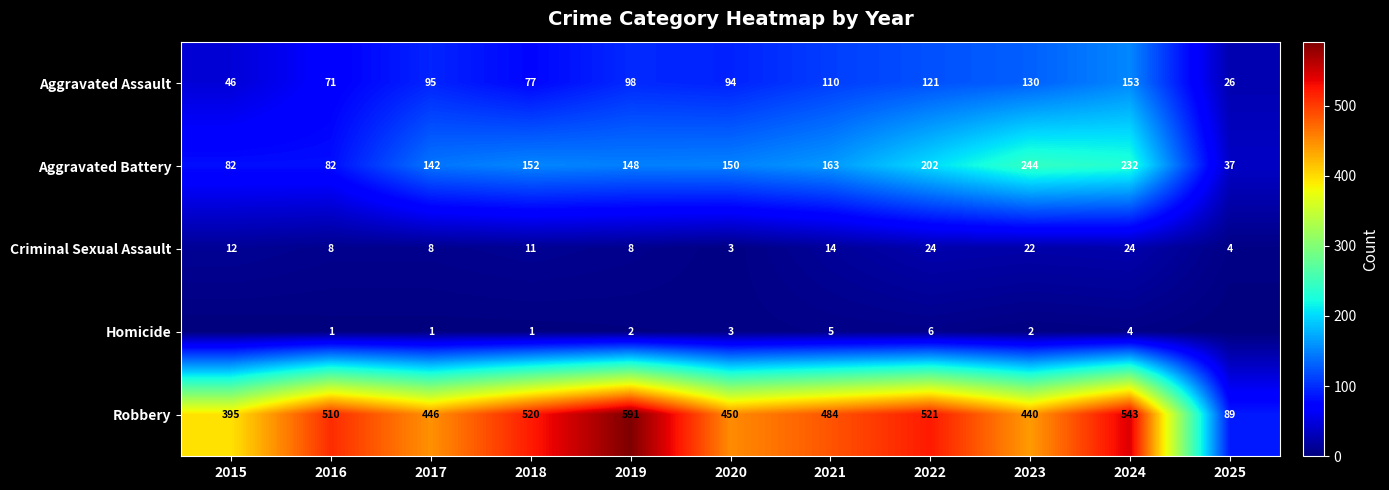

Which category has the highest value across all series?

2019